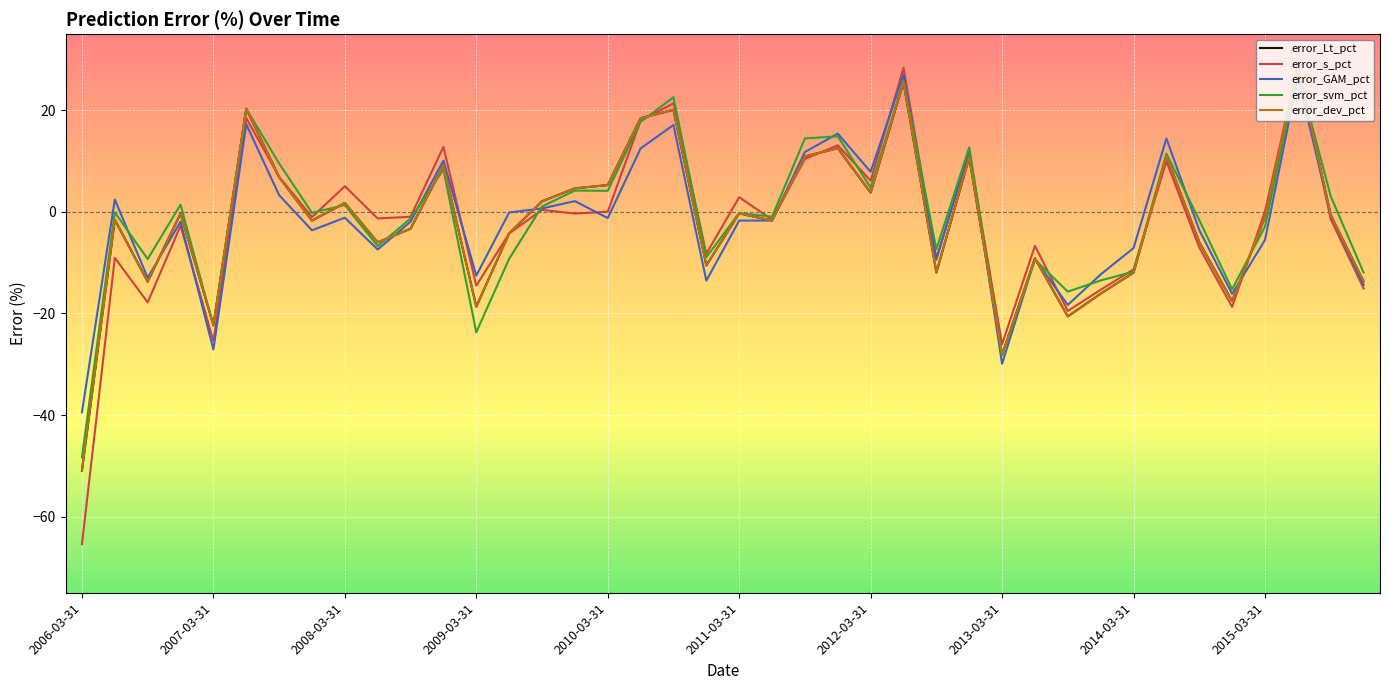

Does the chart display data point markers on the line(s)?

No